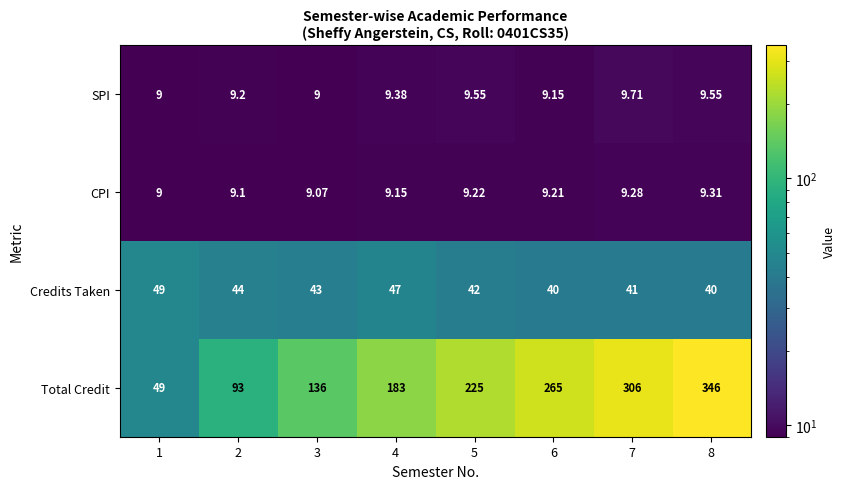

Between 3 and 6, which series saw the biggest shift?

Total Credit